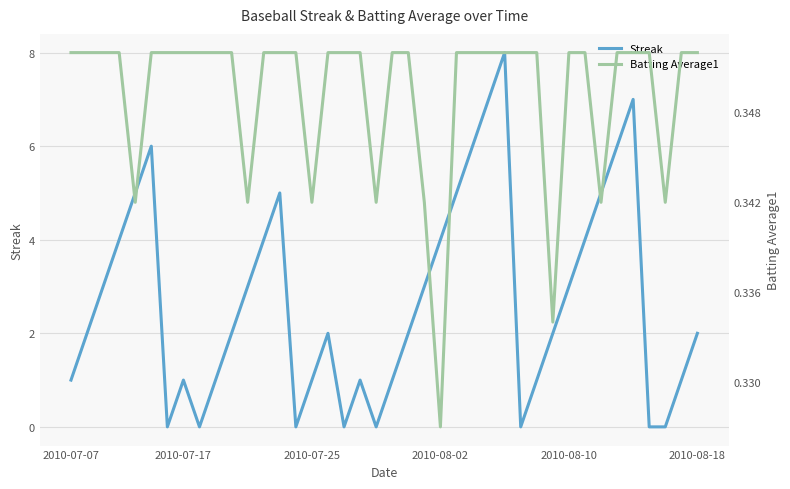

What are all the series names shown in the legend?

Streak, Batting Average1